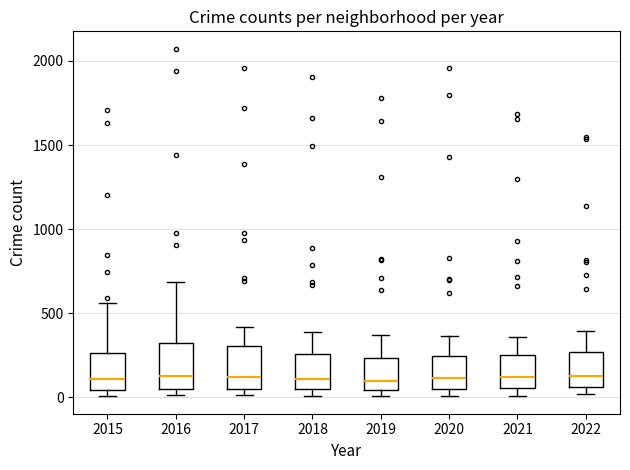

Where does the median line of the box at x = 2016 sit on the y-axis? The values are not printed on the chart, so give them approximately, as read against the axis.

100